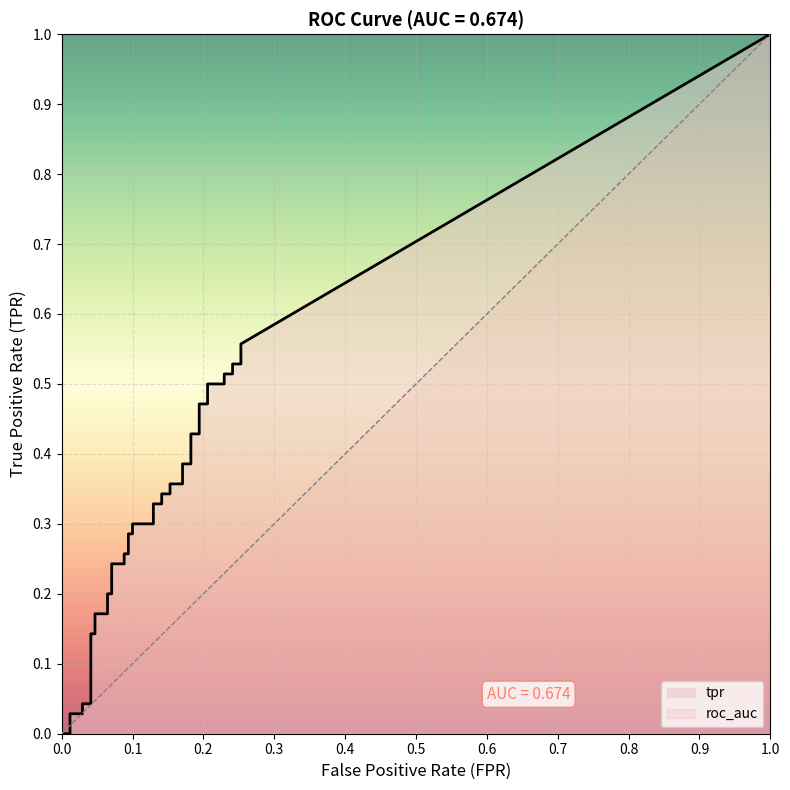

The fpr series shows 0.1 at 27. True or false?

False